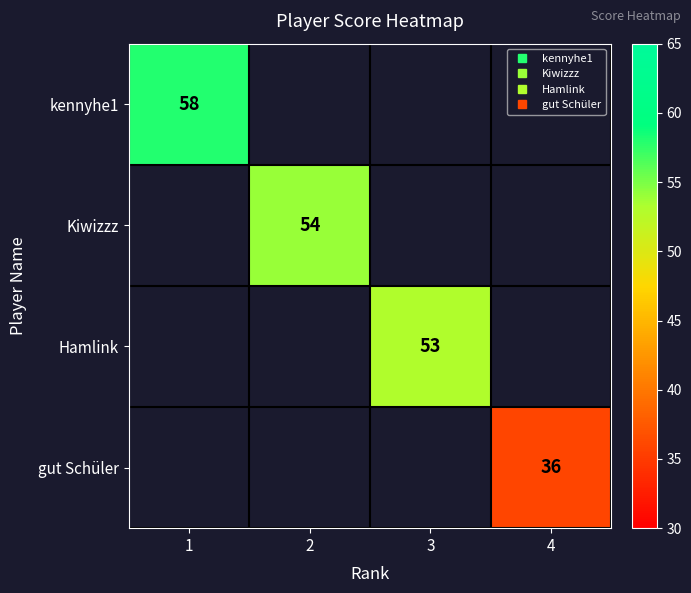

Between 4 and 3, which is larger?

3